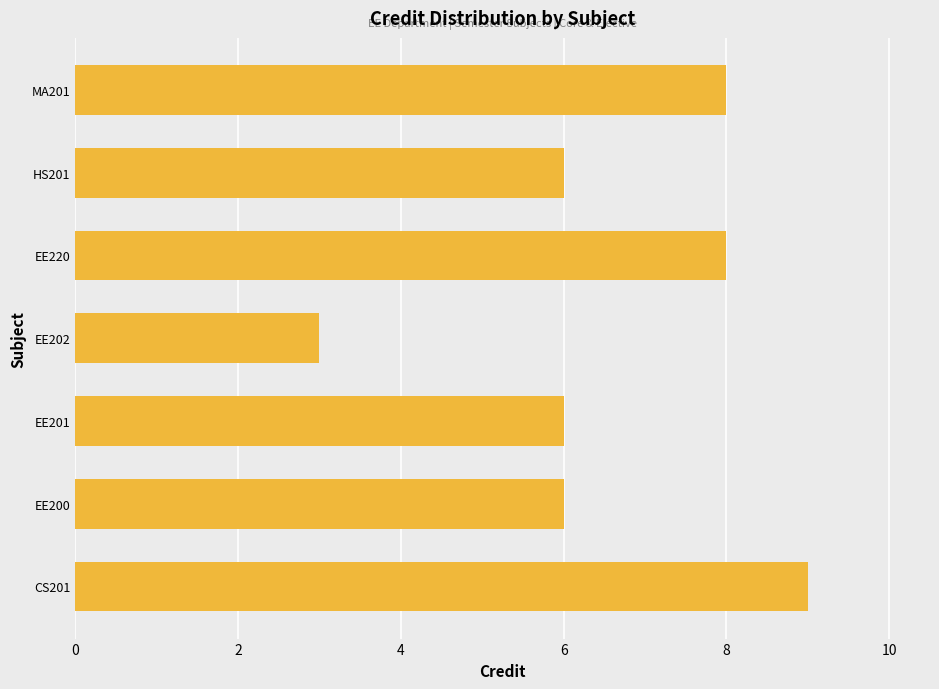

How many bars are there in total?

7